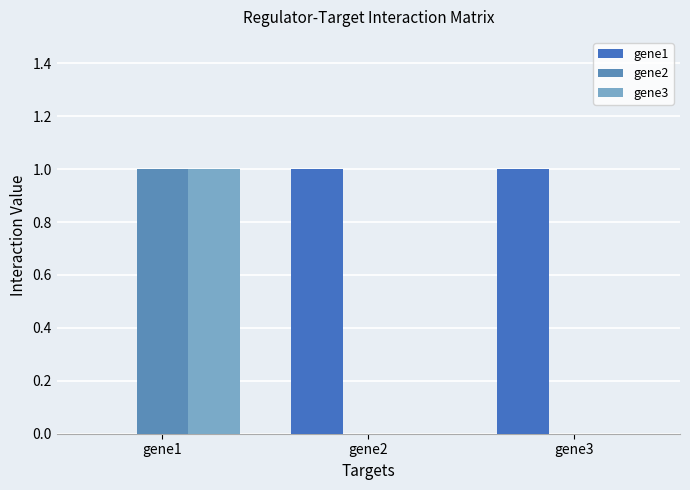

Which label corresponds to the smallest value in the chart?

gene1